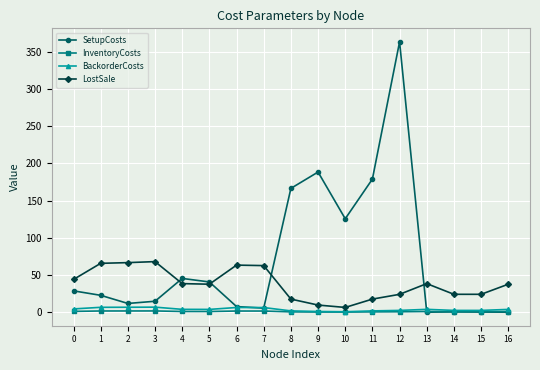

At how many categories does at least one series exceed 192?

1